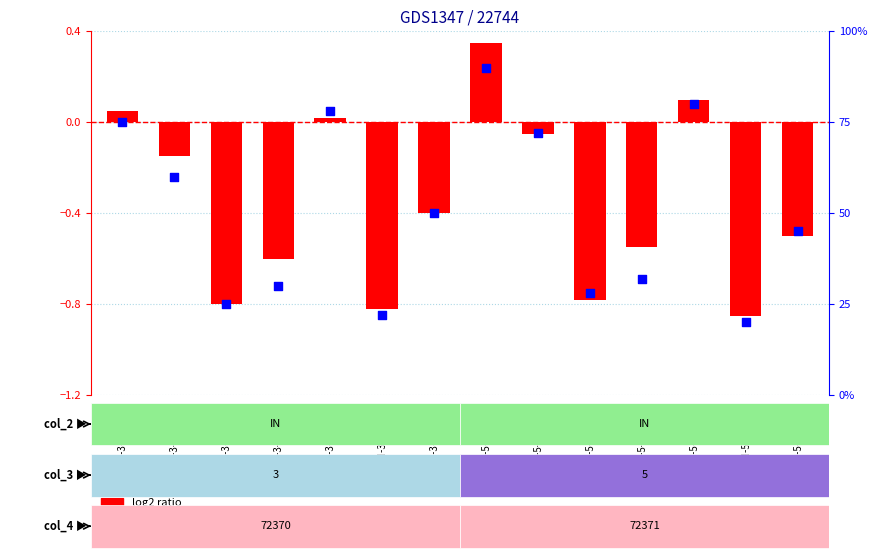

What is the total value across all series at IN-5-72371-e?

80.1